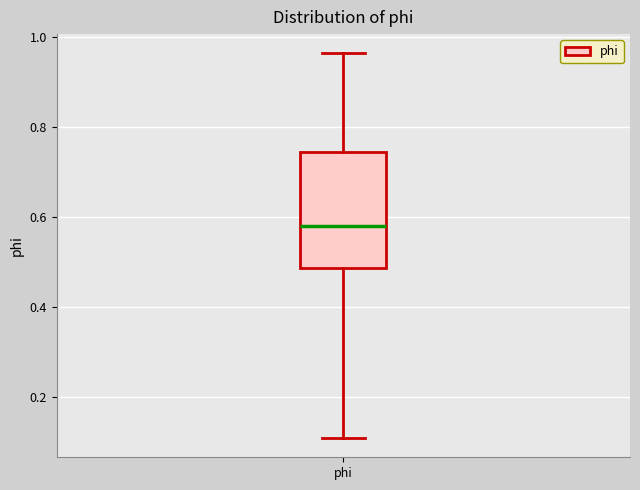

Where does the lower whisker of the box for phi end on the y-axis? The values are not printed on the chart, so give them approximately, as read against the axis.

0.10